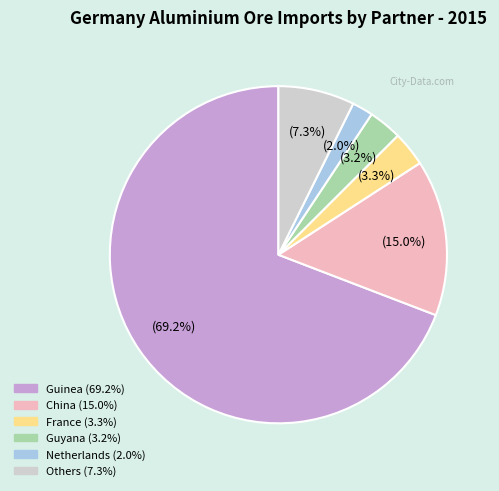

Is there any slice that represents more than half of the pie?

Yes